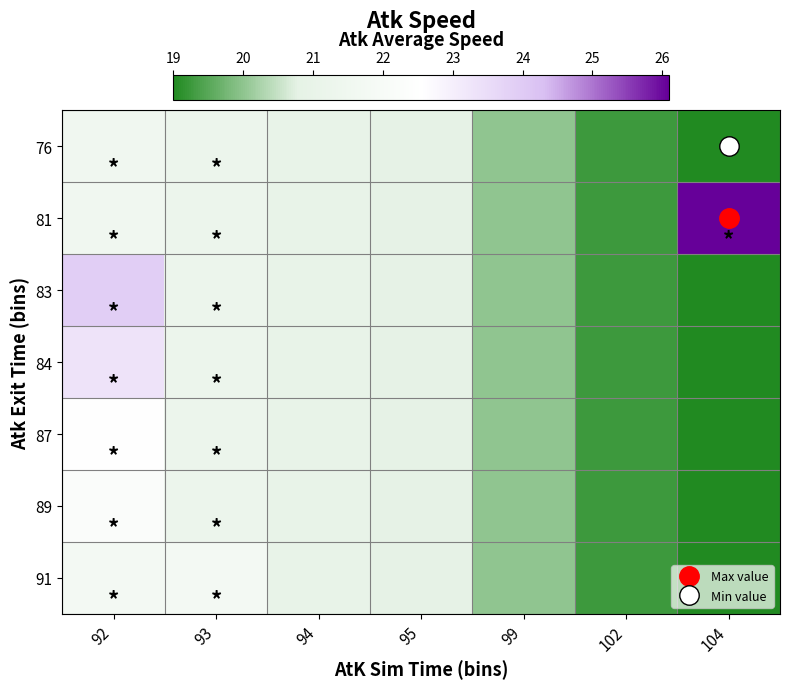

Between 94 and 104, which is larger?

94